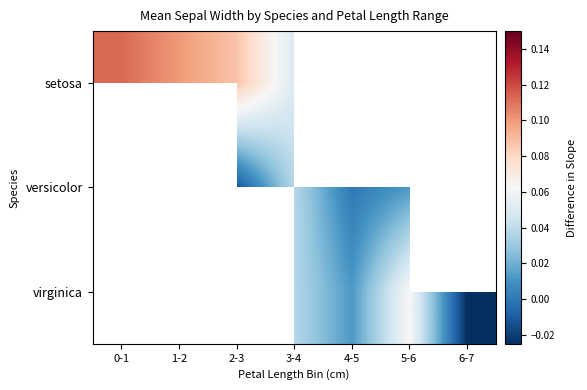

True or false: setosa has a value of 0.2 at 0-1.

False